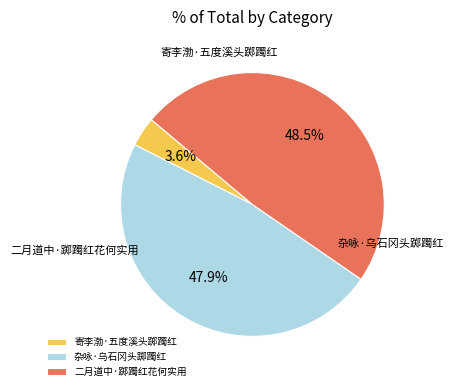

How many slices are in this pie chart?

3